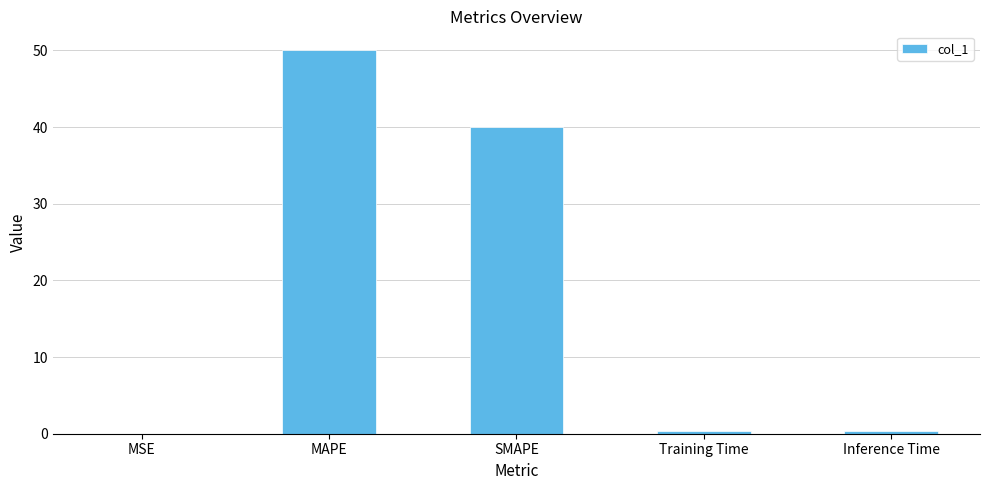

How many series are shown in this chart?

1